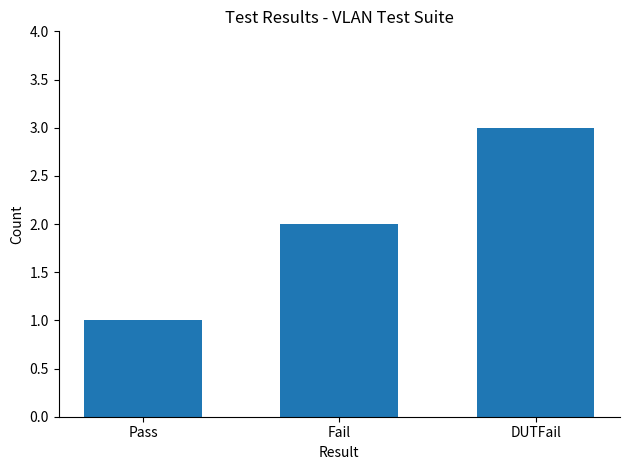

Are the bars grouped side by side (vs. stacked)?

No